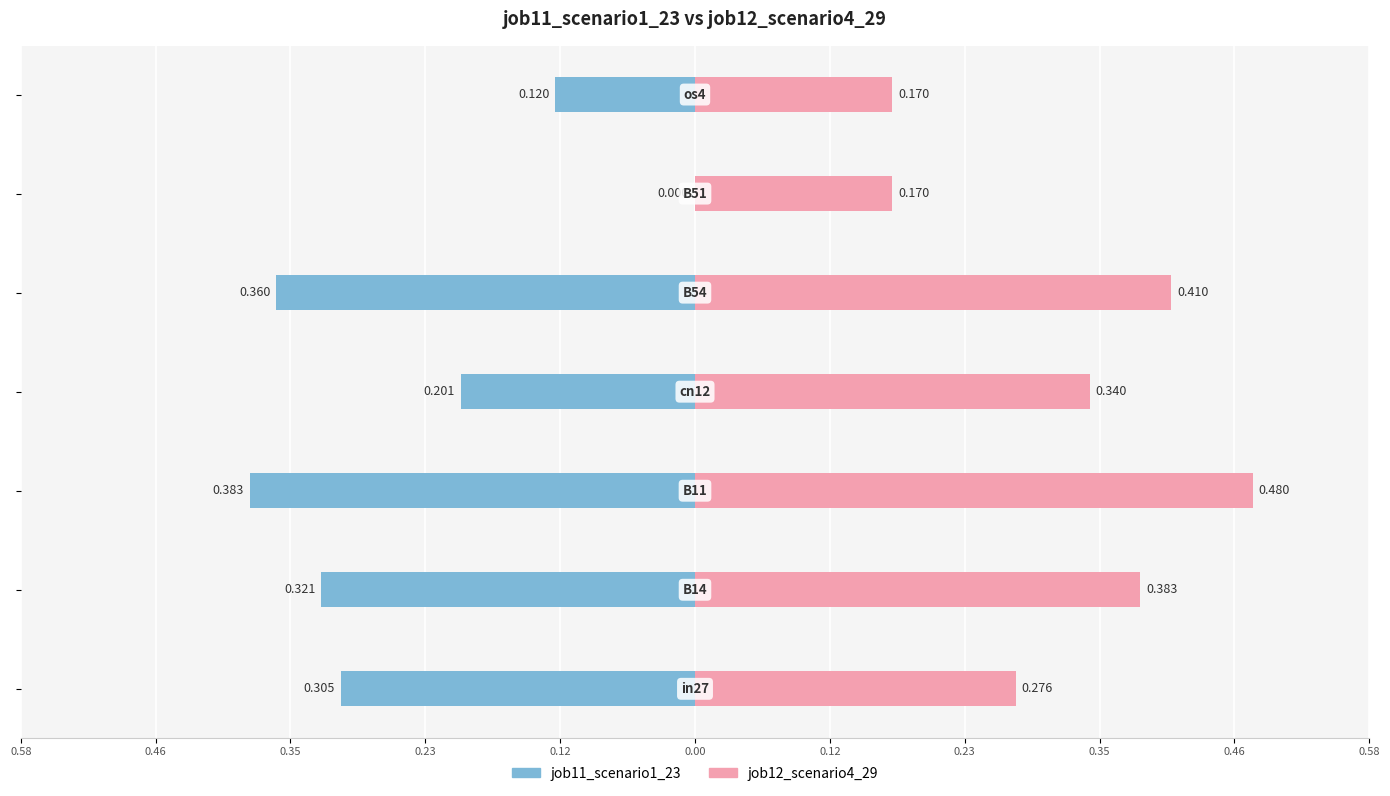

Read the job11_scenario1_23 value at 0.23.

-0.2